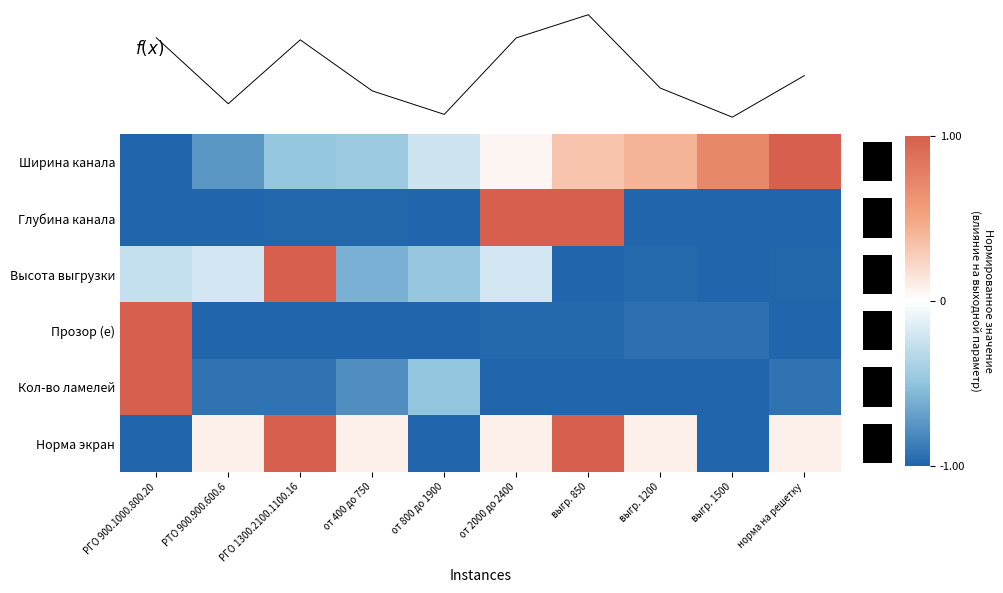

At how many categories does at least one series exceed 0?

9